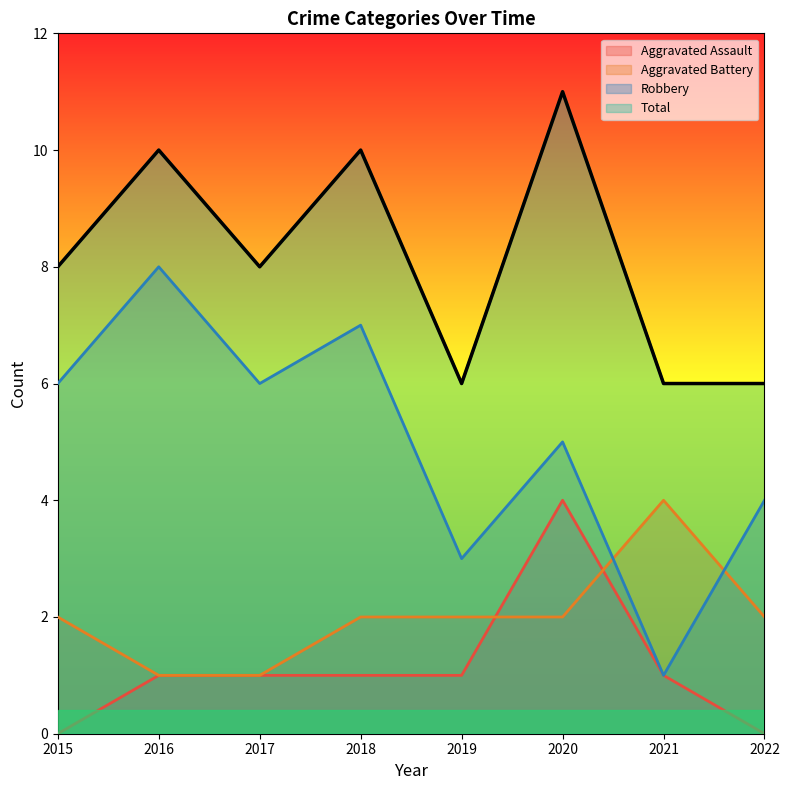

Which series has the widest spread of values?

Robbery